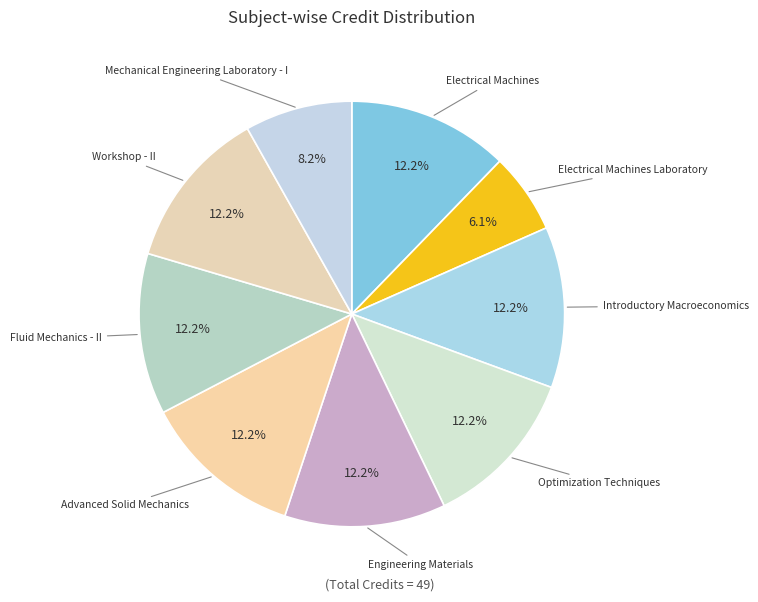

Is there any slice that represents more than half of the pie?

No